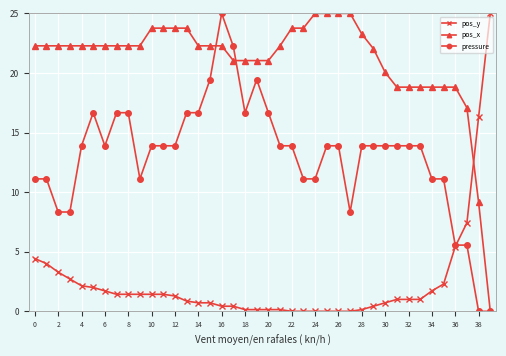

Reading left to right, extract all data points from this chart.

pos_y: 4.4	4.0	3.3	2.7	2.1	2.0	1.7	1.4	1.4	1.4	1.4	1.4	1.3	0.9	0.7	0.7	0.4	0.4	0.1	0.1	0.1	0.1	0.0	0.0	0.0	0.0	0.0	0.0	0.1	0.4	0.7	1.0	1.0	1.0	1.7	2.3	5.4	7.4	16.3	25.0
pos_x: 22.3	22.3	22.3	22.3	22.3	22.3	22.3	22.3	22.3	22.3	23.8	23.8	23.8	23.8	22.3	22.3	22.3	21.0	21.0	21.0	21.0	22.3	23.8	23.8	25.0	25.0	25.0	25.0	23.3	22.0	20.0	18.8	18.8	18.8	18.8	18.8	18.8	17.1	9.2	0.0
pressure: 11.1	11.1	8.3	8.3	13.9	16.7	13.9	16.7	16.7	11.1	13.9	13.9	13.9	16.7	16.7	19.4	25.0	22.2	16.7	19.4	16.7	13.9	13.9	11.1	11.1	13.9	13.9	8.3	13.9	13.9	13.9	13.9	13.9	13.9	11.1	11.1	5.6	5.6	0.0	0.0